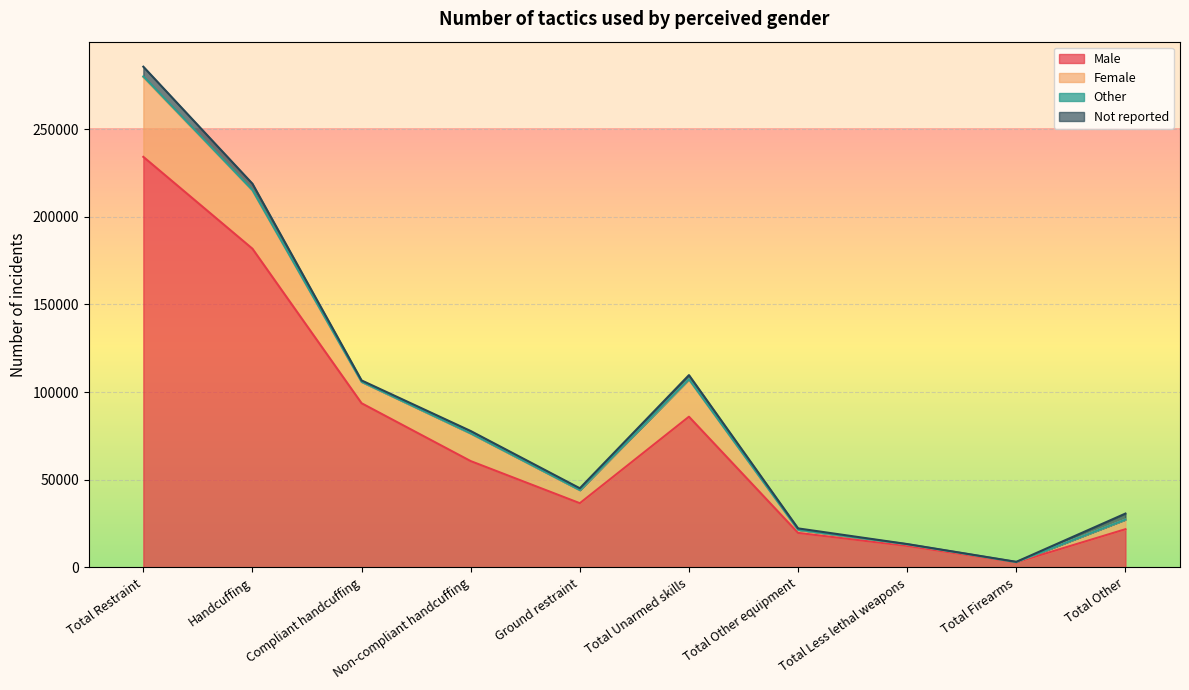

What is the smallest value displayed?

2862